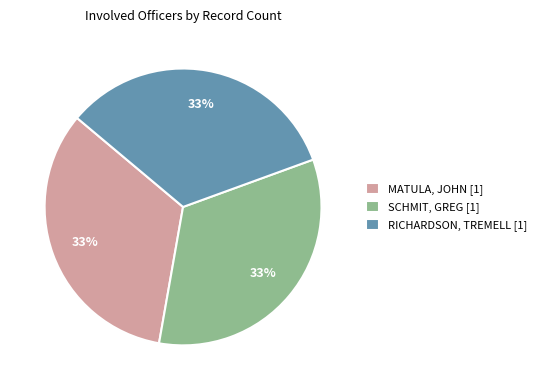

Is MATULA the majority of the pie?

No